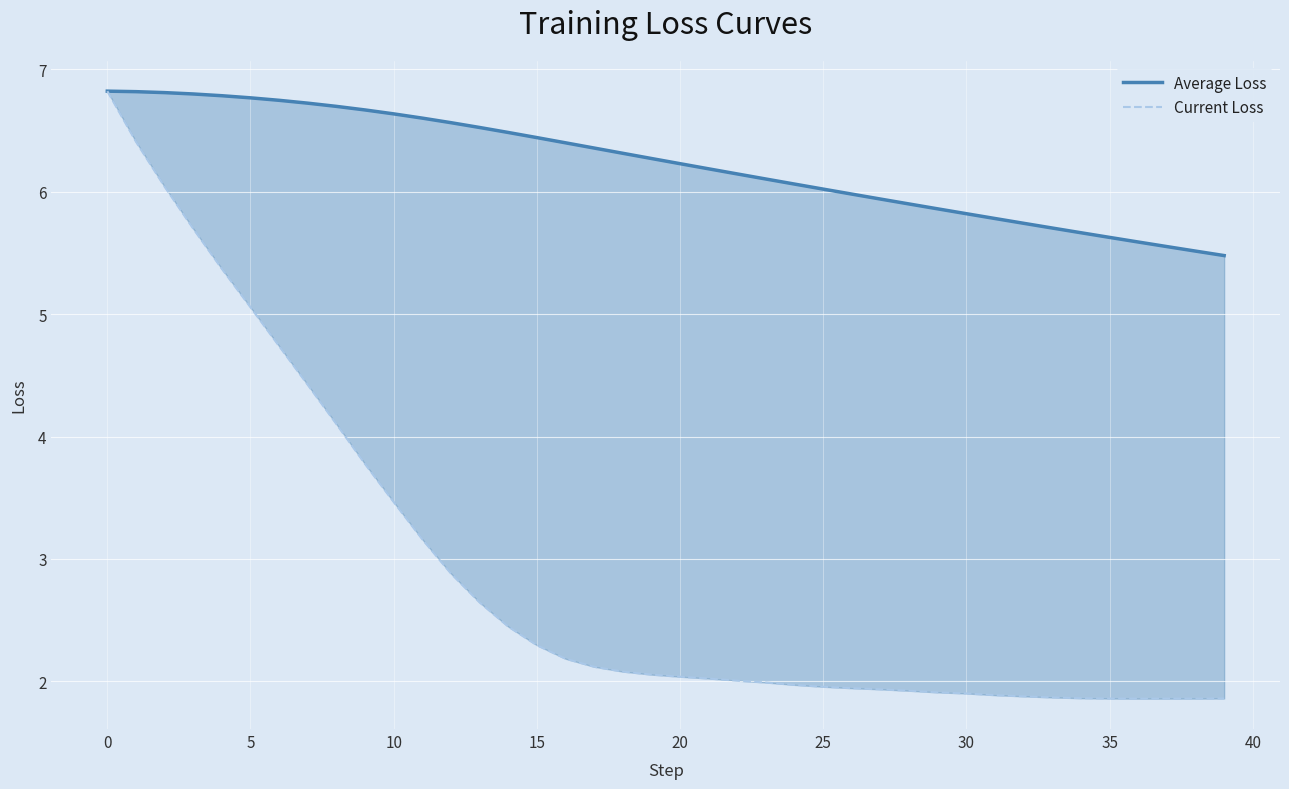

True or false: Current Loss has more than 1 interior local peaks.

False